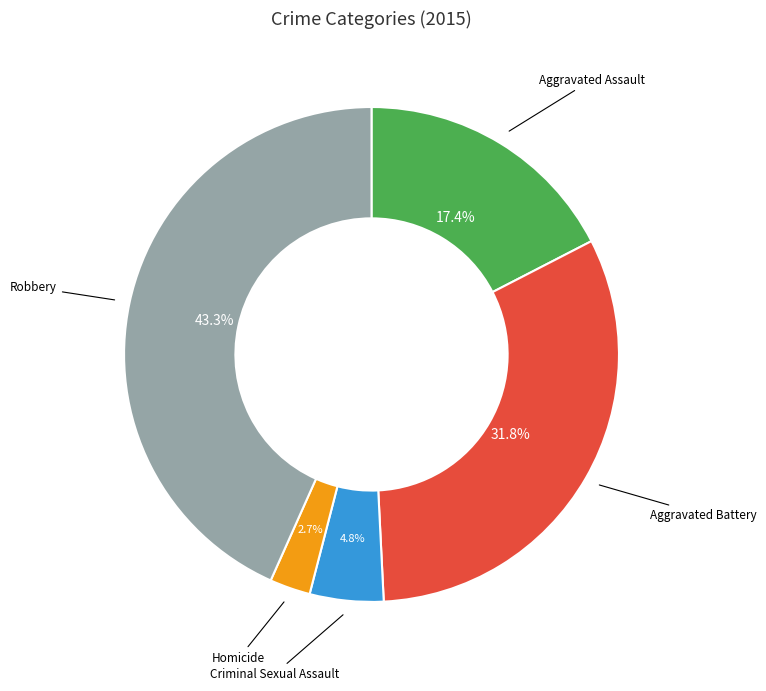

Is there any slice that represents more than half of the pie?

No